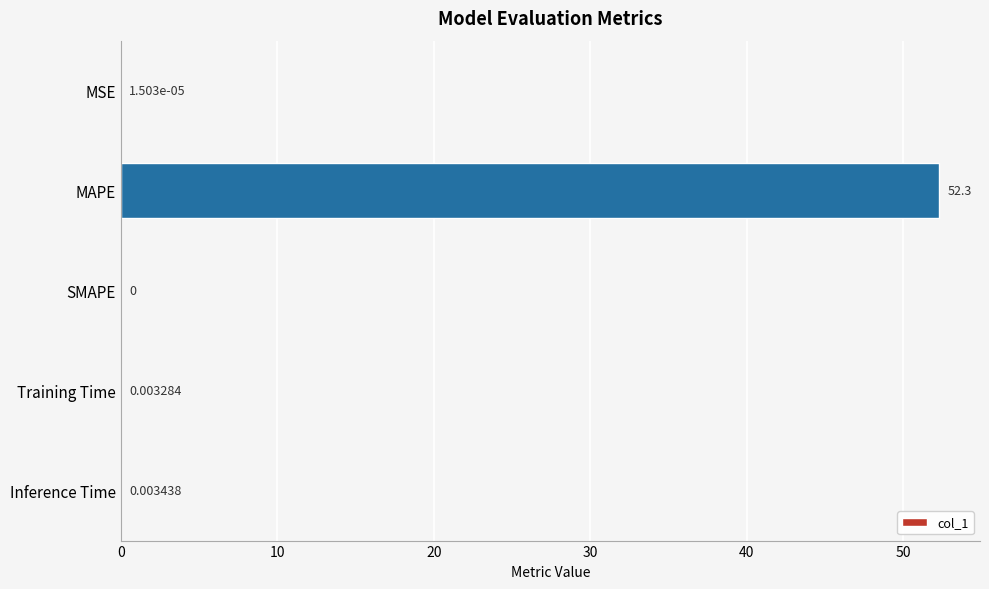

What is the sum of all values?

52.3